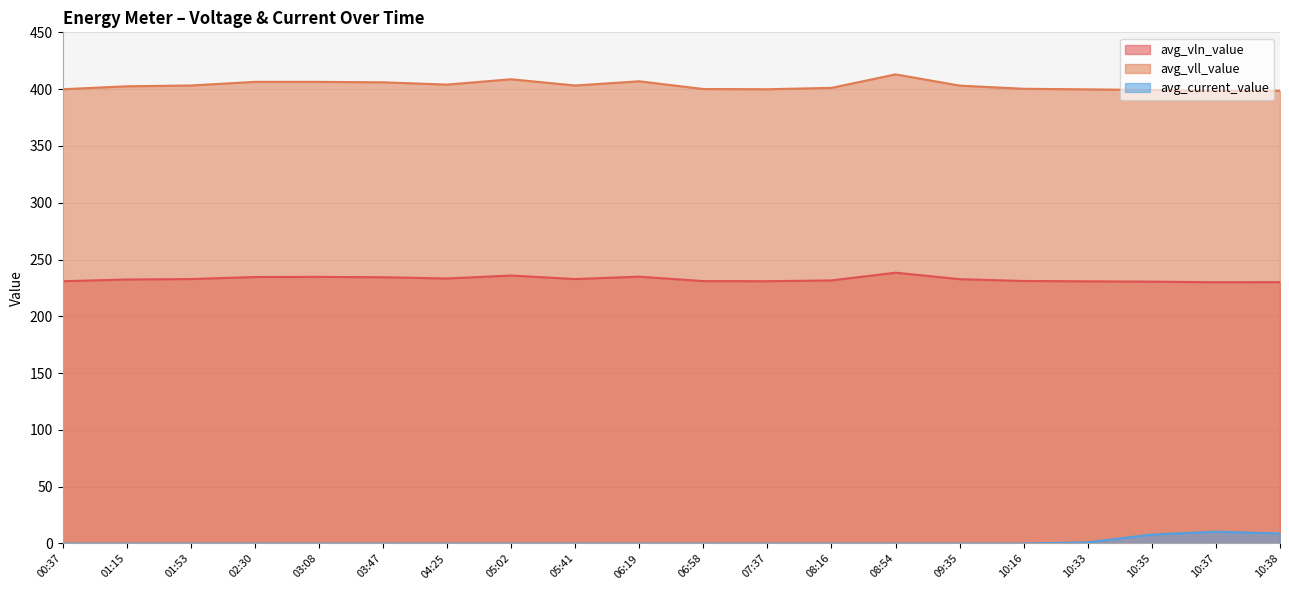

How many lines are shown in the chart?

3